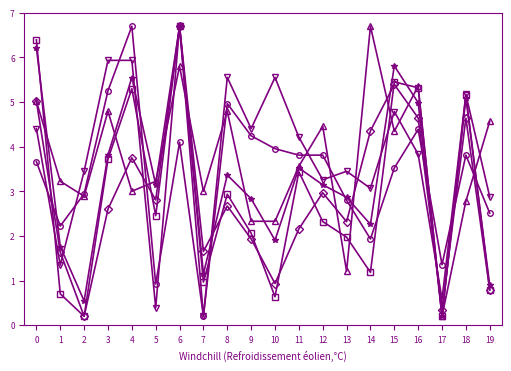

What is the difference between the highest and lowest values at 10?

4.9